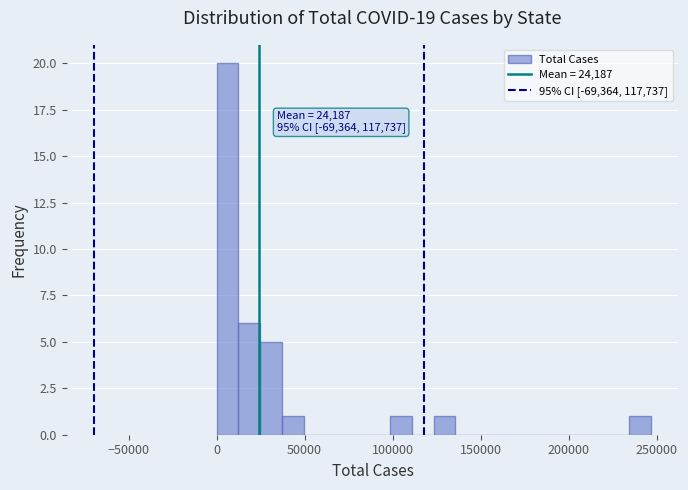

Read against the x-axis, roughly where is the centre of the tallest bar?

5000